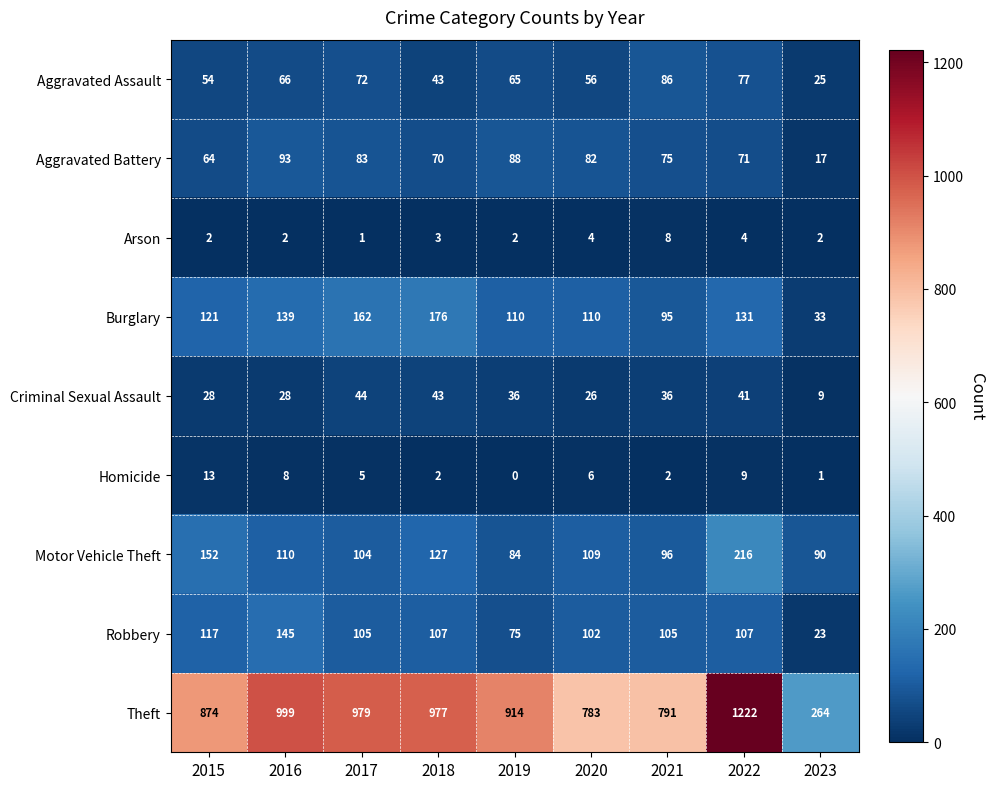

What is the sum of all Criminal Sexual Assault values?

291